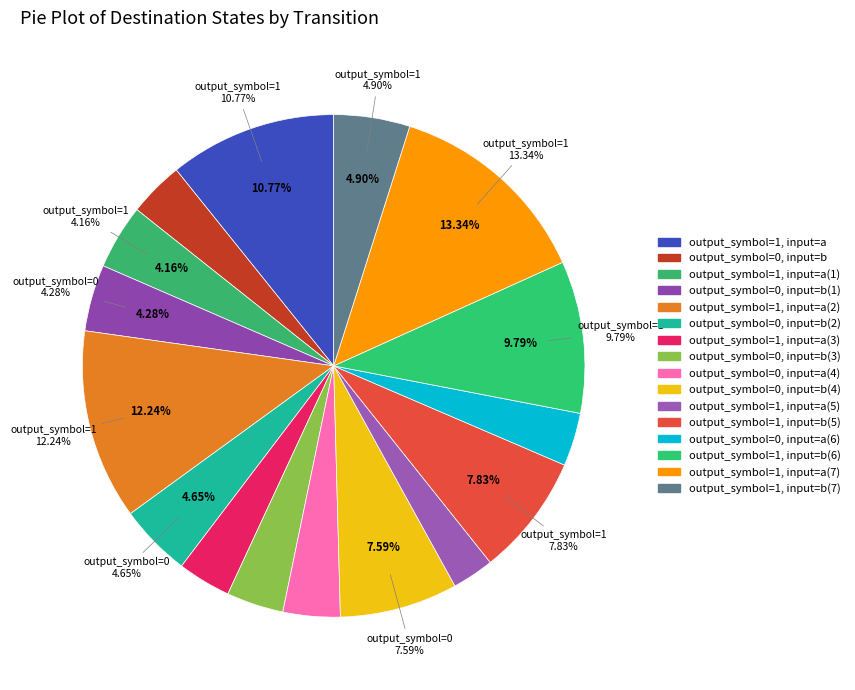

To the nearest percent, what is the combined percentage of output_symbol=1, input=b(6) and output_symbol=0, input=a(6)?

13%